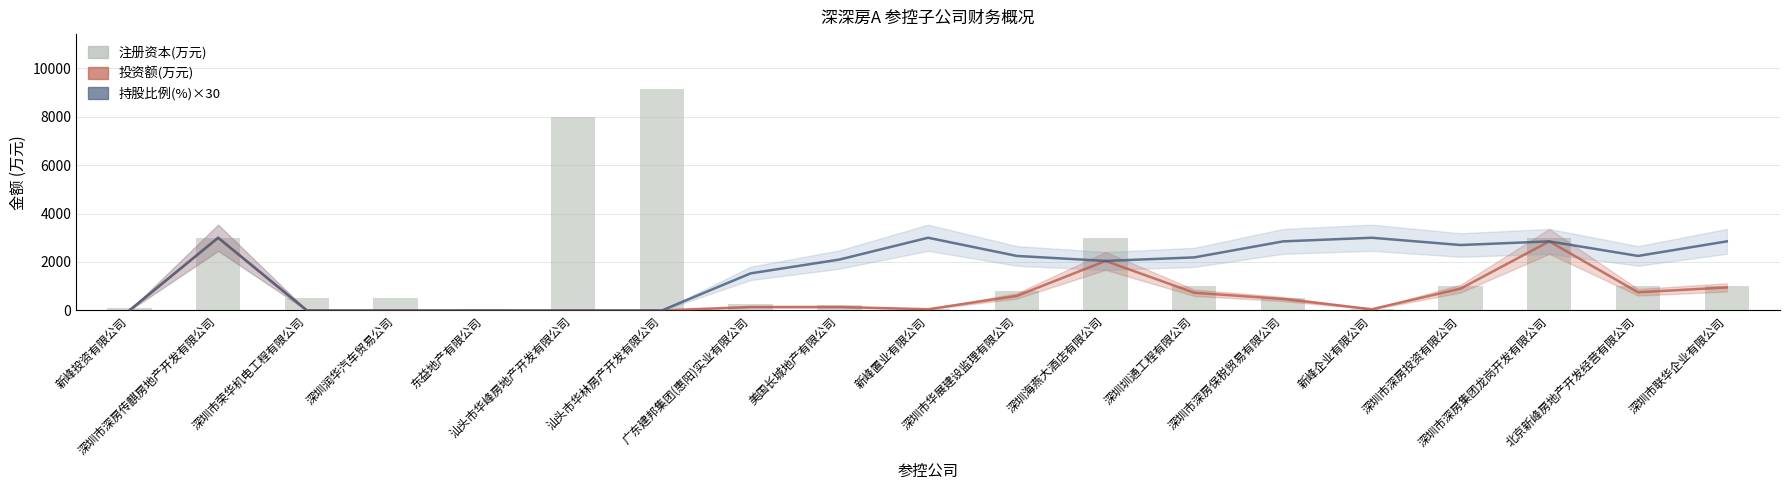

What is the difference between the maximum and minimum values in the 注册资本(万元) series?

9072.6